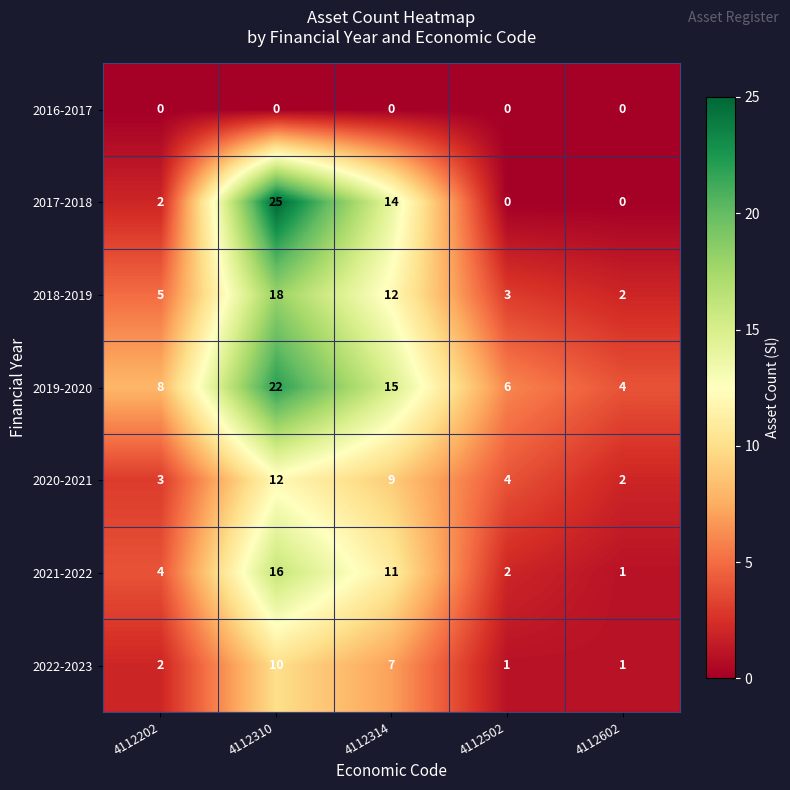

How many data points does each series have?

5